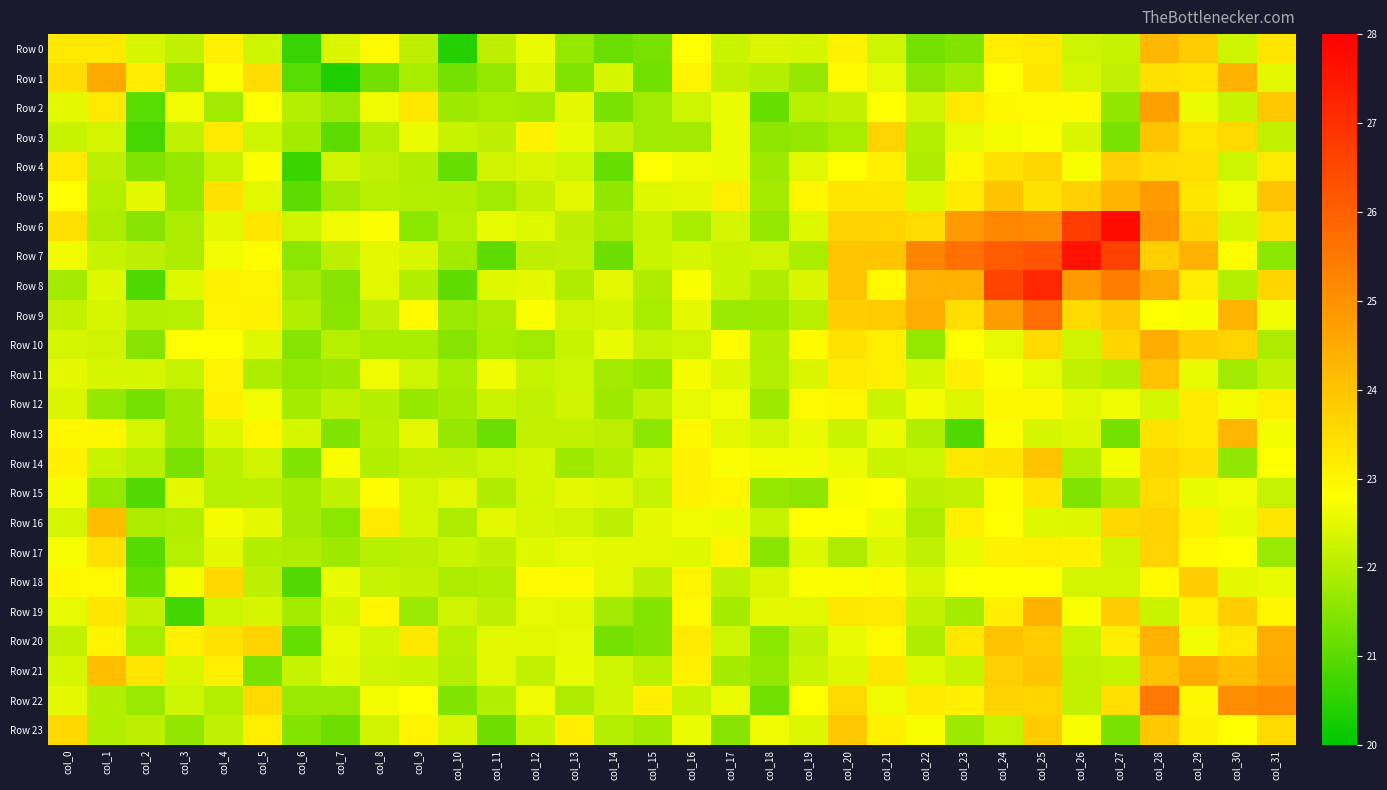

What is the spread (max minus min) of values at col_19?

1.4